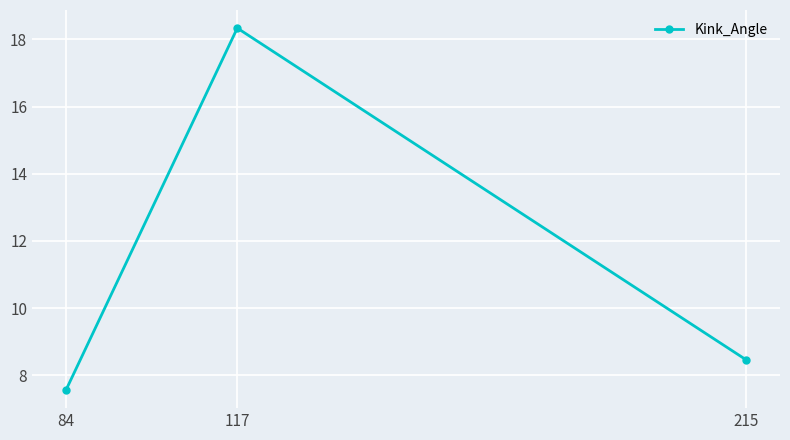

Count the number of categories in the chart.

3